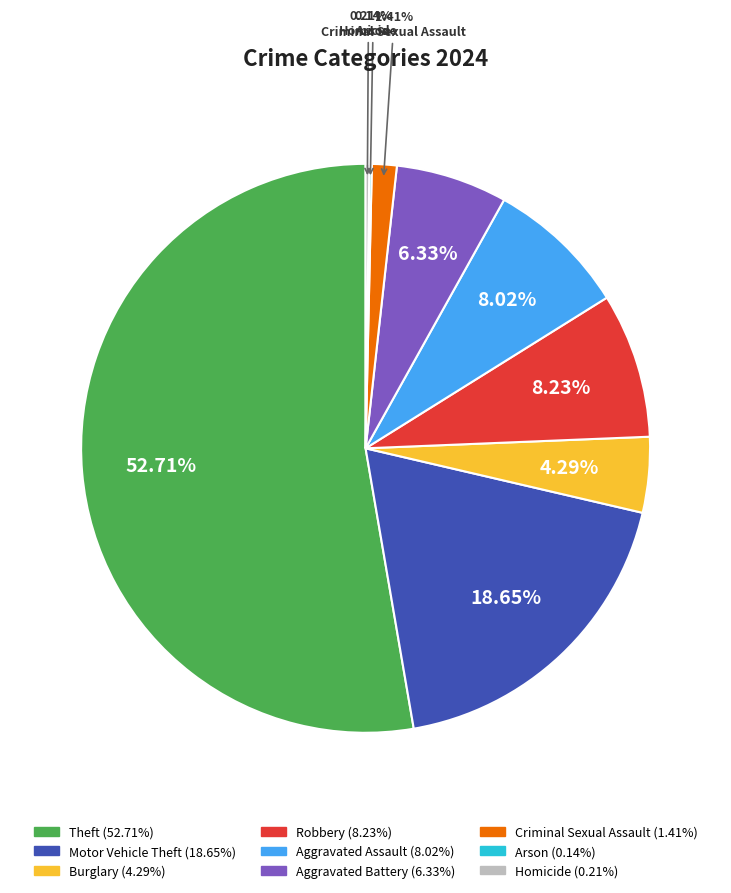

The Aggravated Assault slice represents 8% of the pie. True or false?

True